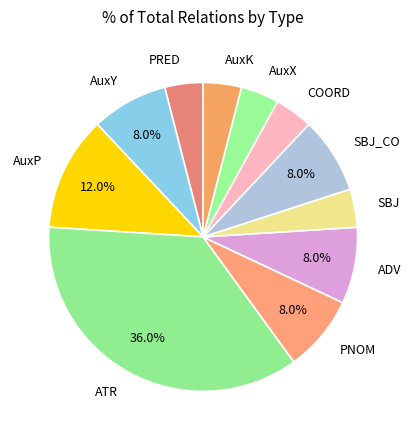

What is the largest slice in the pie chart?

ATR